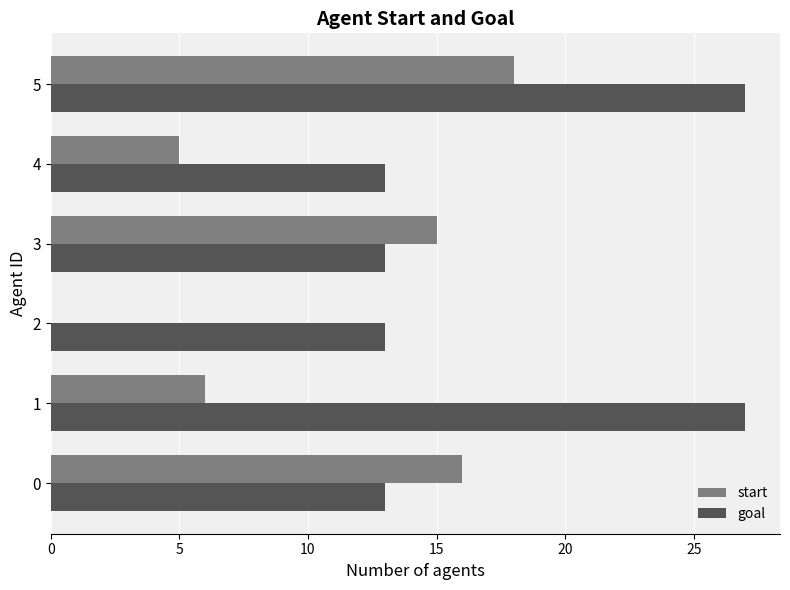

What is the sum of all start values?

60